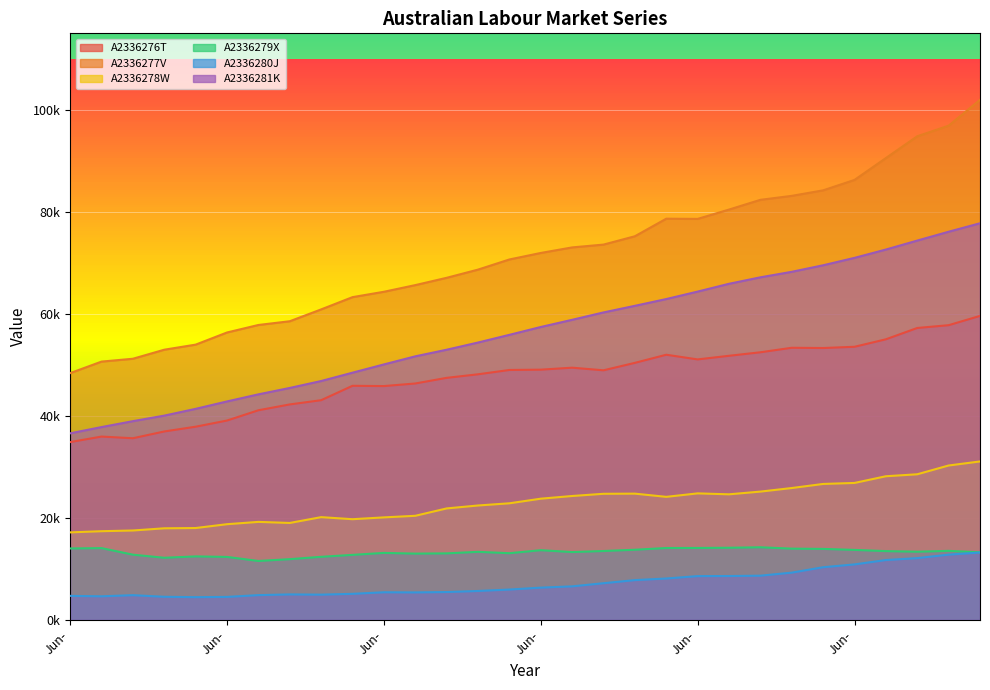

How many series are shown in this chart?

6